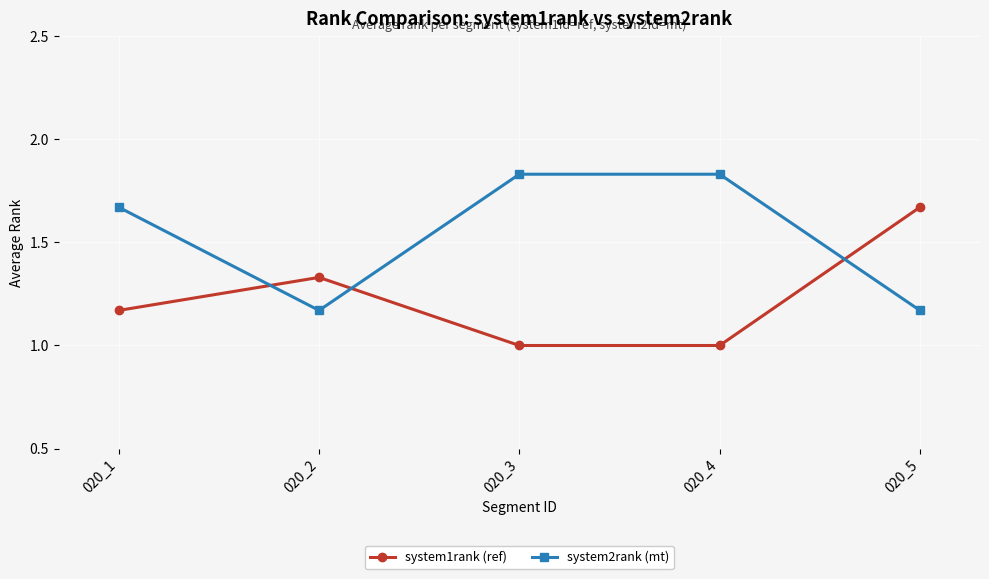

What is the value of the system1rank (ref) point at the 4th from the left?

1.0